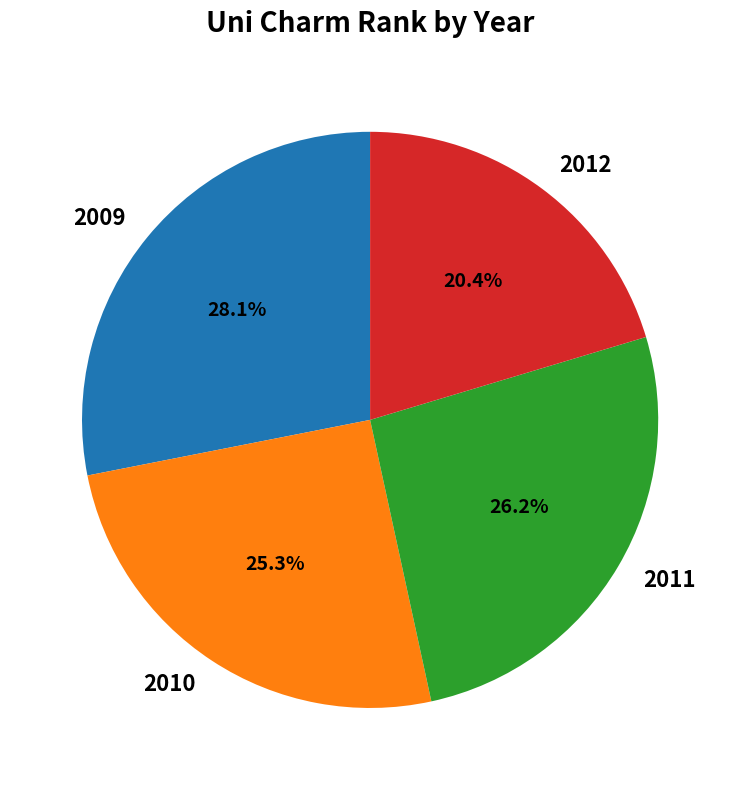

How many slices are in this pie chart?

4